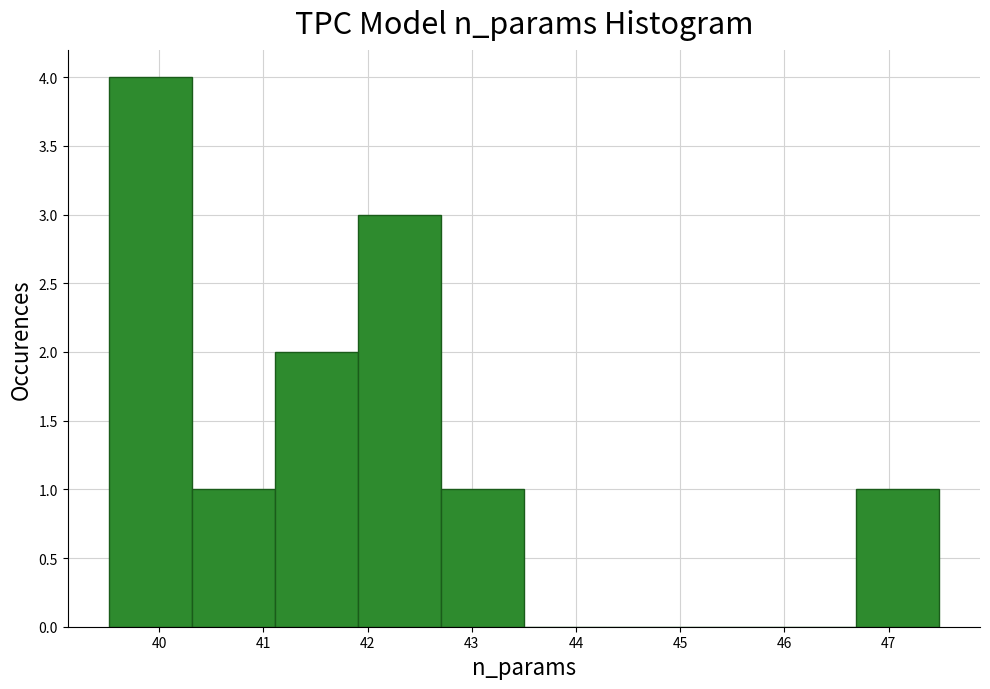

Reading left to right, list every bar in this chart as the range it spans on the x-axis followed by its height. Neither the bar edges nor the heights are printed on the chart, so give them approximately, as read against the axes.

39.5 to 40.3: 4
40.3 to 41.1: 1
41.1 to 41.9: 2
41.9 to 42.7: 3
42.7 to 43.5: 1
43.5 to 44.3: 0
44.3 to 45.1: 0
45.1 to 45.9: 0
45.9 to 46.7: 0
46.7 to 47.5: 1